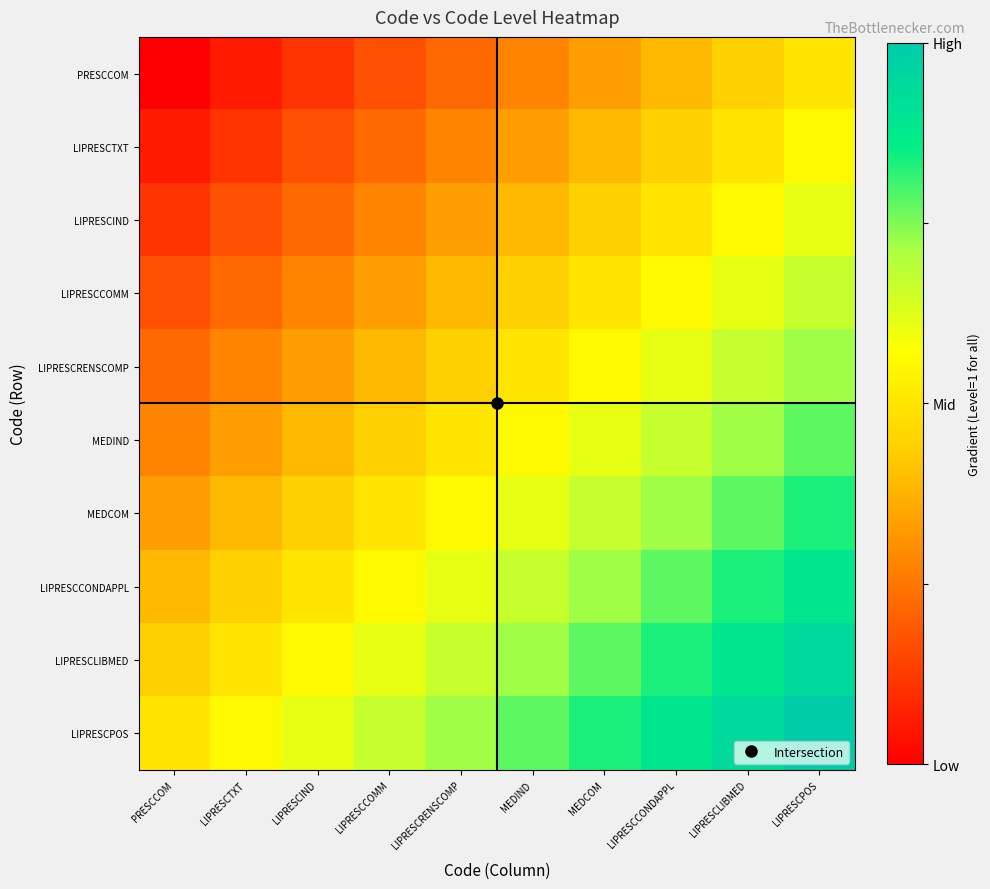

How many categories are shown in the chart?

10